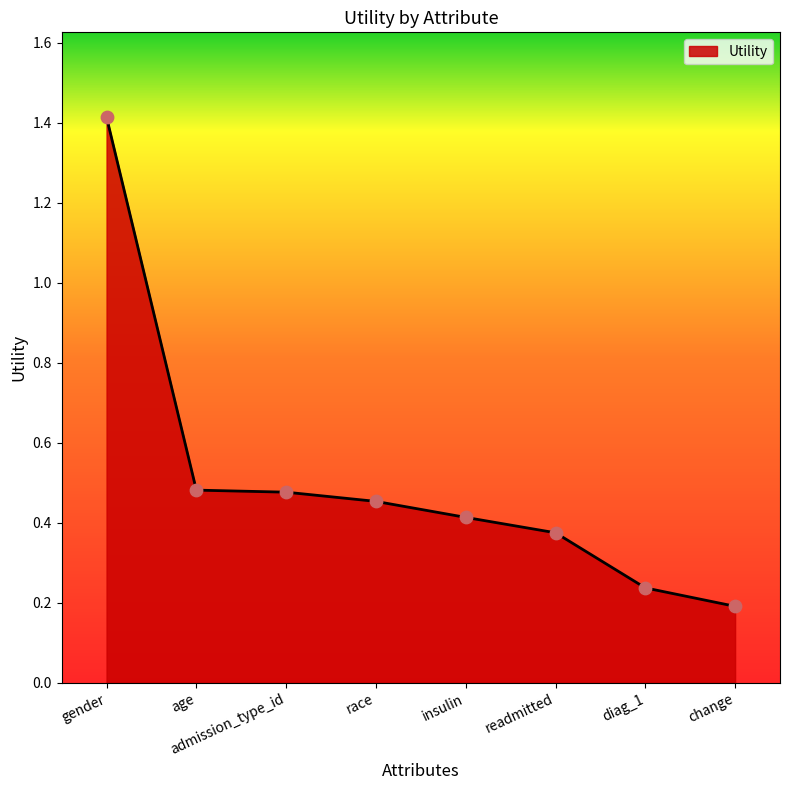

Which has a higher value, gender or readmitted?

gender